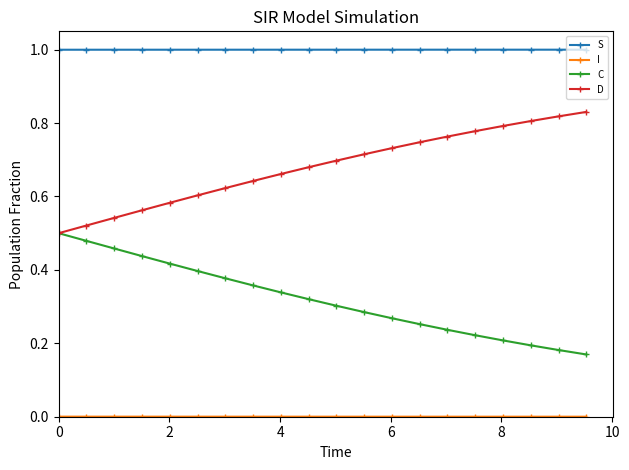

How many distinct data groups are displayed?

4